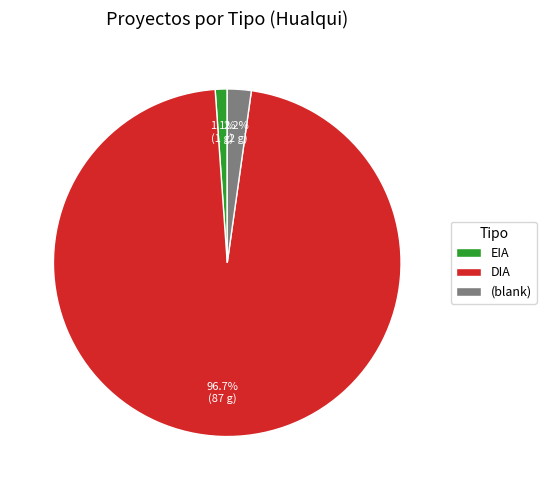

Between EIA and DIA, which is larger?

DIA